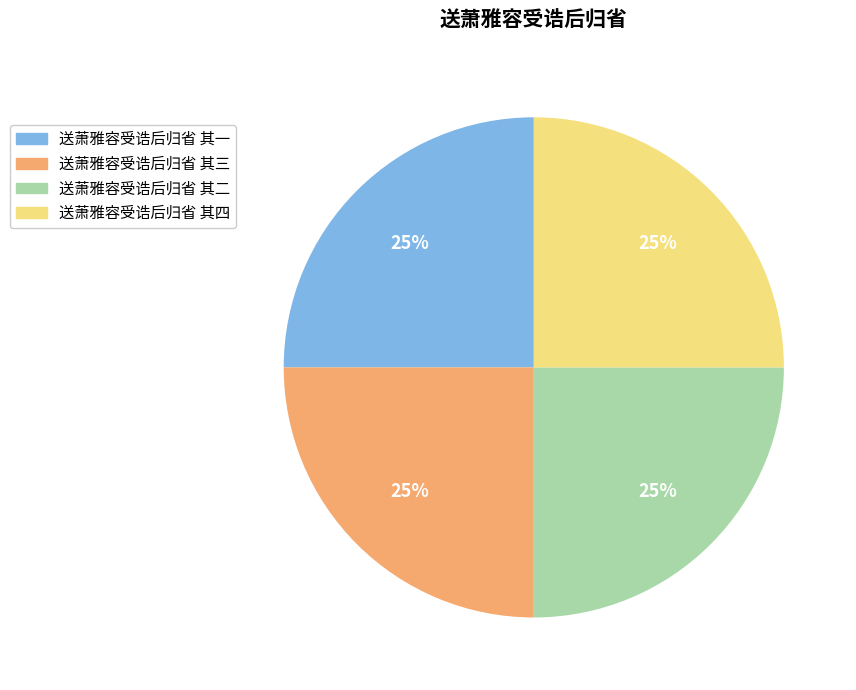

To the nearest percent, what portion does 送萧雅容受诰后归省 其二 represent?

25%